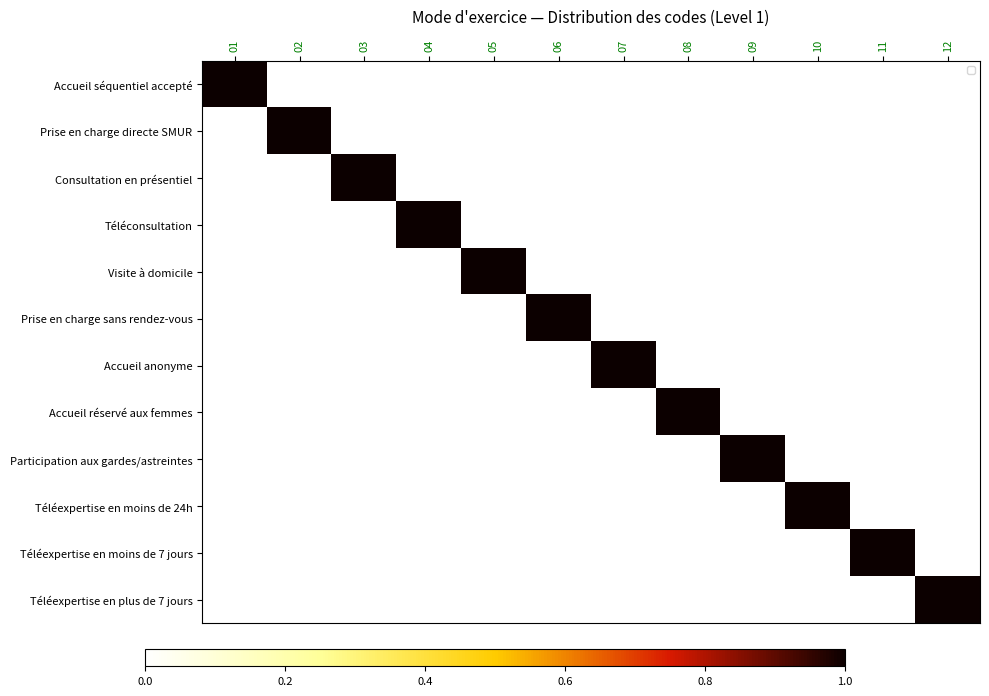

Between 05 and 09, which is larger?

05